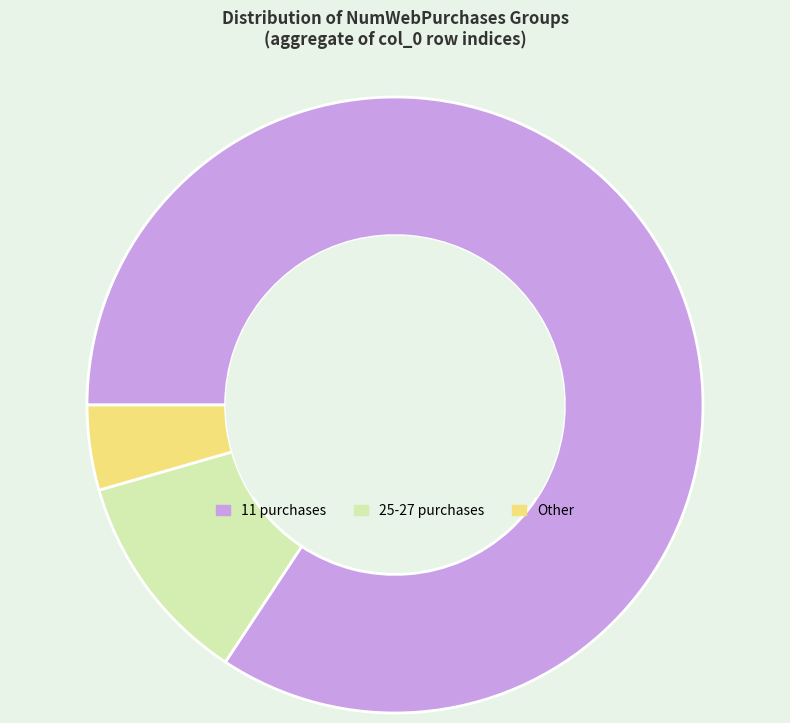

Is the sum of 11 purchases and 25-27 purchases greater than half?

Yes